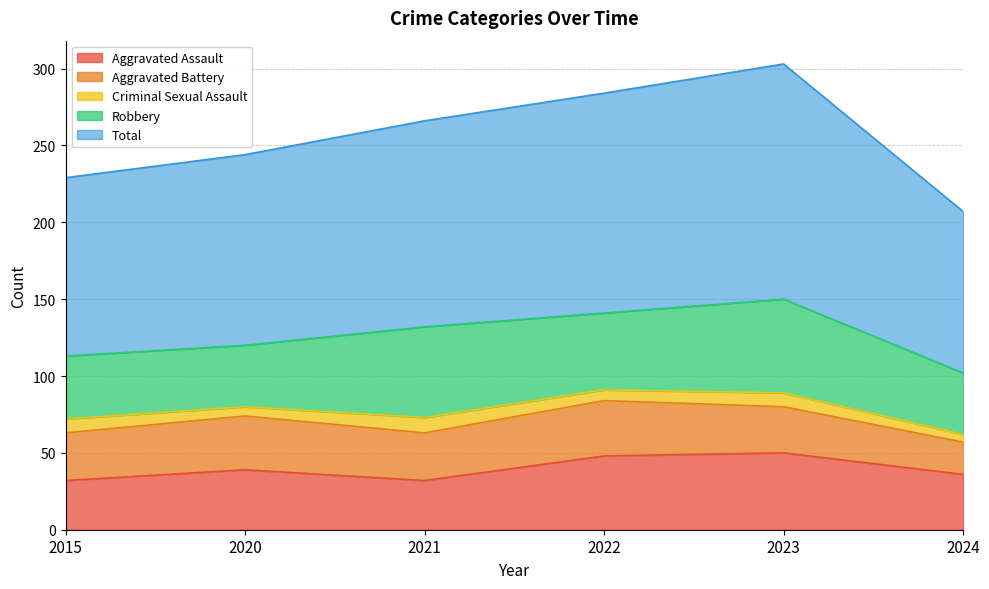

At which label is Total closest to 129?

2020